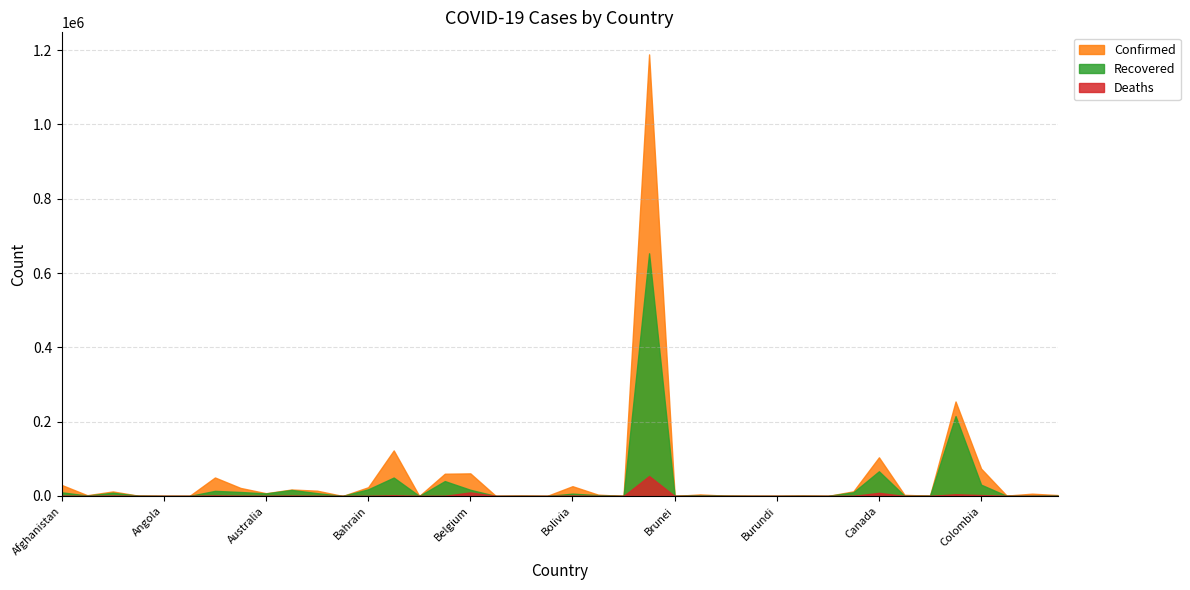

Reading left to right, extract all data points from this chart.

Confirmed: 29640	2114	12248	855	197	26	49838	21717	7524	17449	14305	104	23570	122660	97	59945	60898	23	902	70	26389	3676	92	1188631	141	4242	919	293	144	999	130	12592	104087	3099	860	254416	73760	1087	6213	2515
Recovered: 9869	1217	8792	797	77	22	13816	10797	6930	16282	7768	83	17977	49666	85	40136	16771	17	277	34	6300	2297	25	653258	138	2263	825	208	93	479	127	10100	66533	572	770	215093	30517	456	870	1210
Deaths: 639	47	869	52	10	3	1116	386	104	693	174	11	69	1582	7	362	9722	2	13	0	846	173	1	53830	3	209	53	6	1	8	0	313	8544	38	74	4731	2524	37	142	12